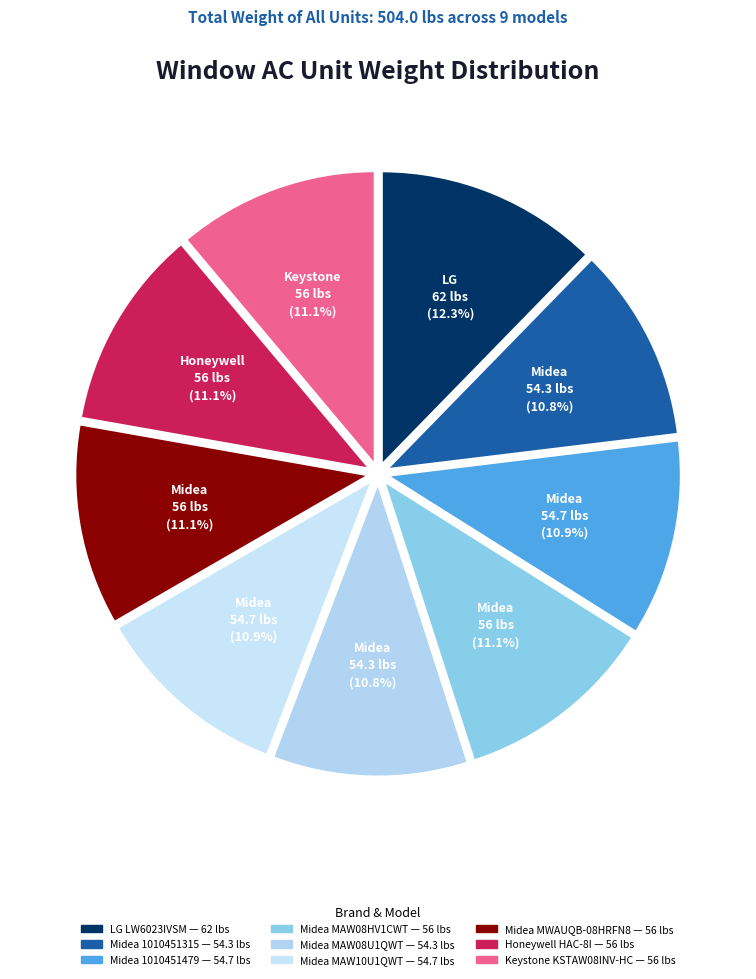

Between Midea MAW10U1QWT and LG LW6023IVSM, which is larger?

LG LW6023IVSM